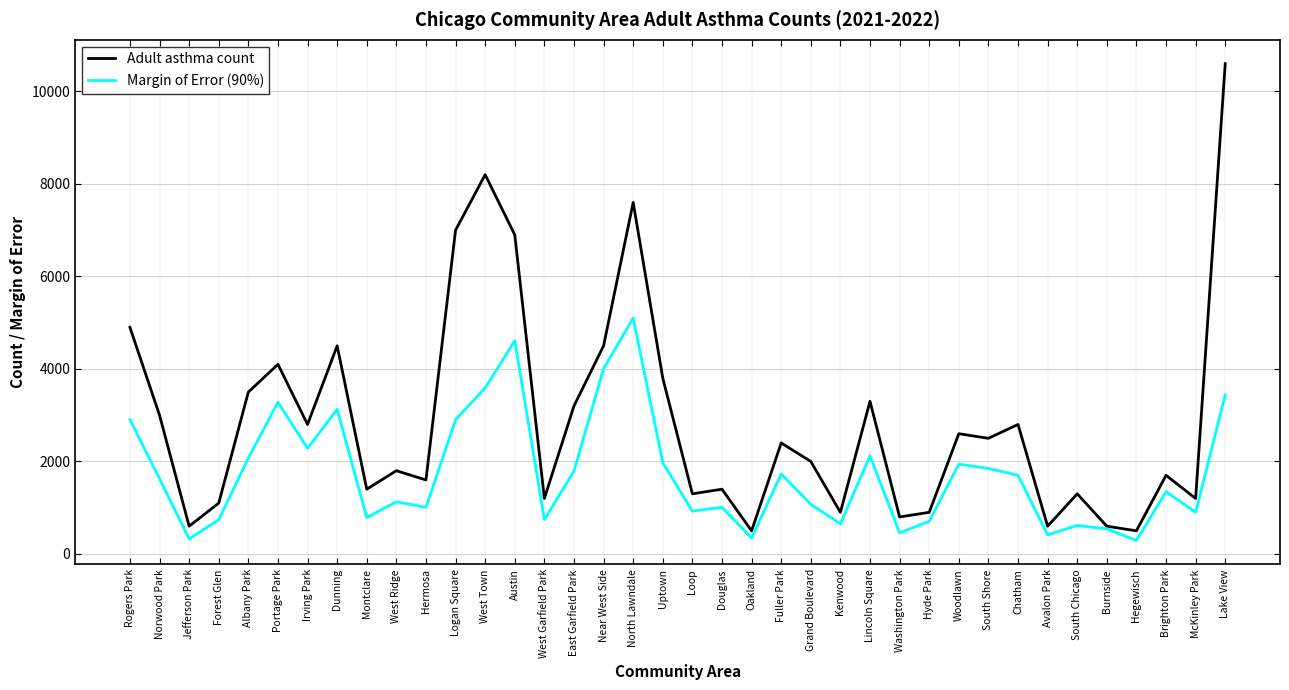

Which series has the widest spread of values?

Adult asthma count